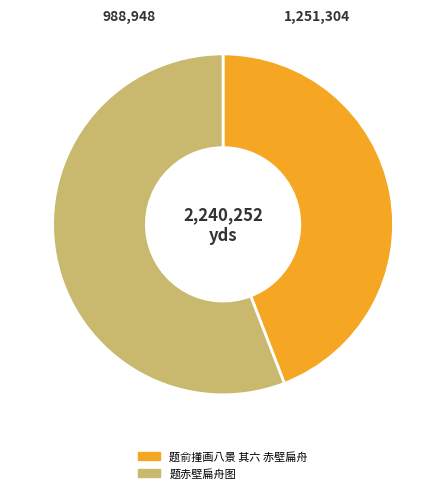

Is it true that 题赤壁扁舟图 is 56% of the pie?

True